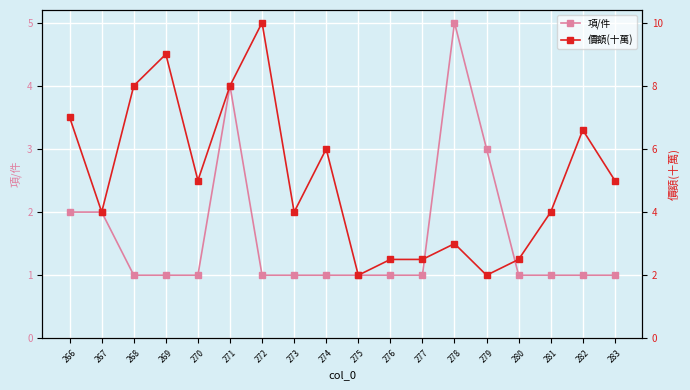

Reading right to left, transcribe all the data shown in this chart.

項/件: 1.0	1.0	1.0	1.0	3.0	5.0	1.0	1.0	1.0	1.0	1.0	1.0	4.0	1.0	1.0	1.0	2.0	2.0
價額(十萬): 5.0	6.6	4.0	2.5	2.0	3.0	2.5	2.5	2.0	6.0	4.0	10.0	8.0	5.0	9.0	8.0	4.0	7.0